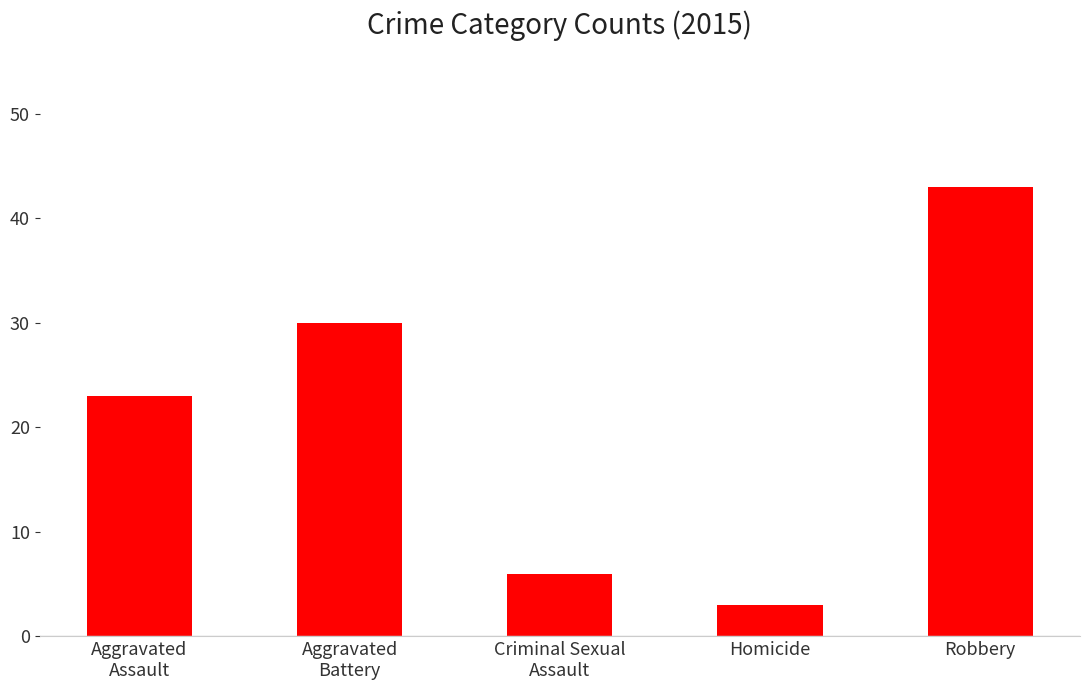

What is the difference between the second highest and minimum values?

27